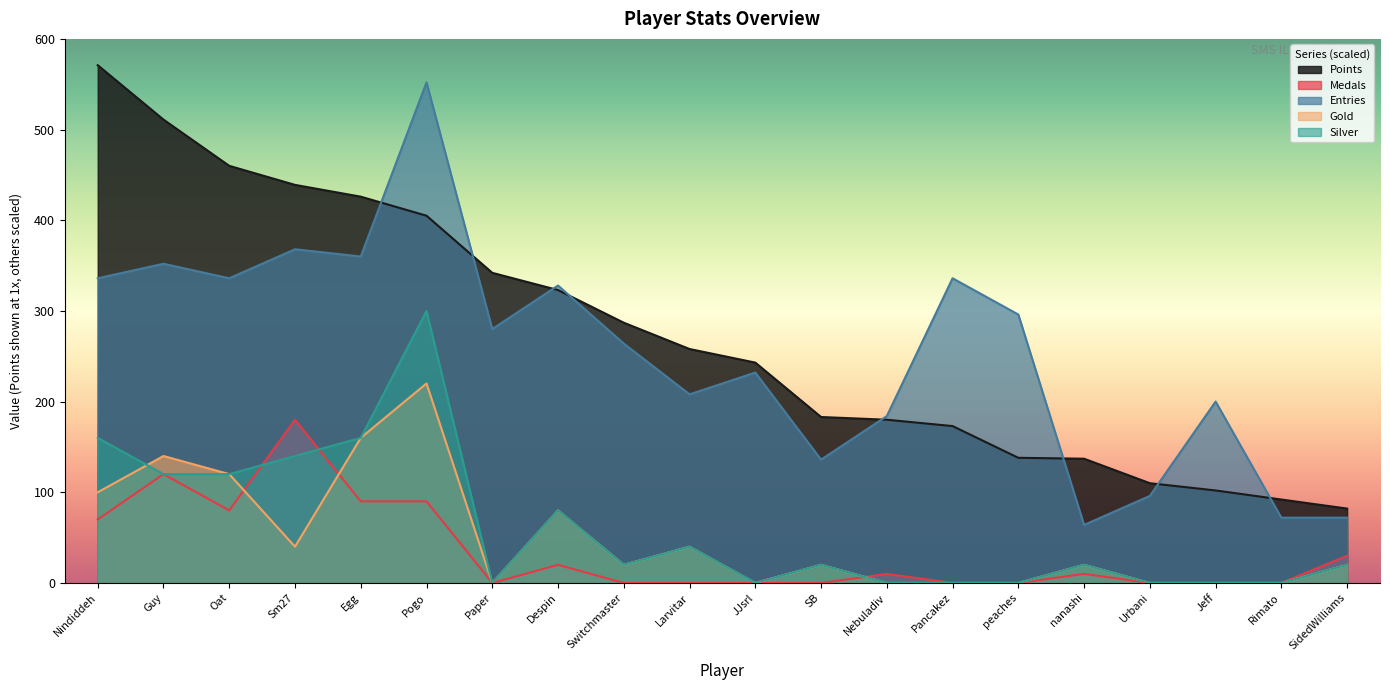

What is the sum of the Gold values at Larvitar and Pancakez?

40